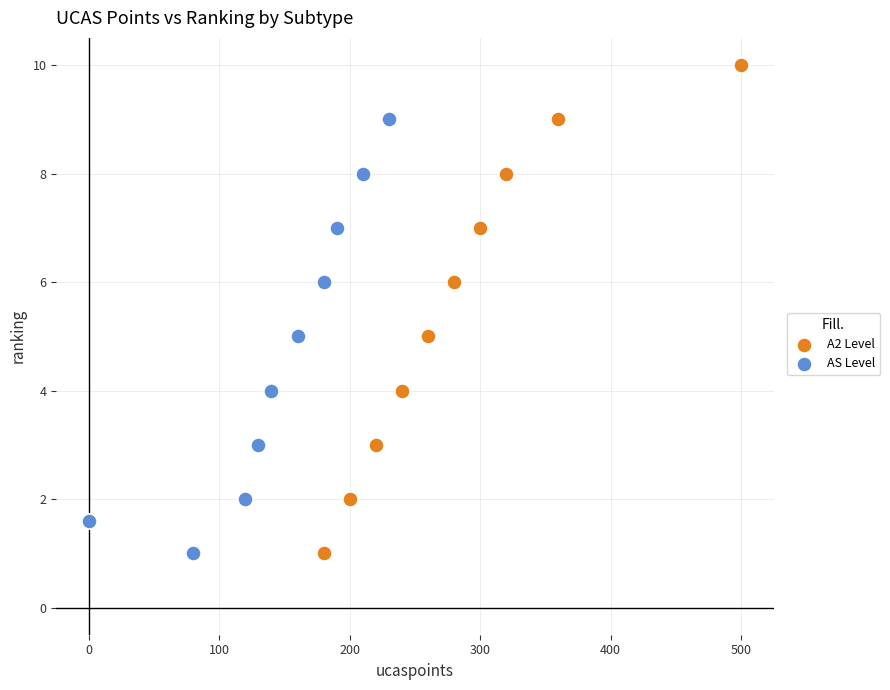

What are all the series names shown in the legend?

A2 Level, AS Level